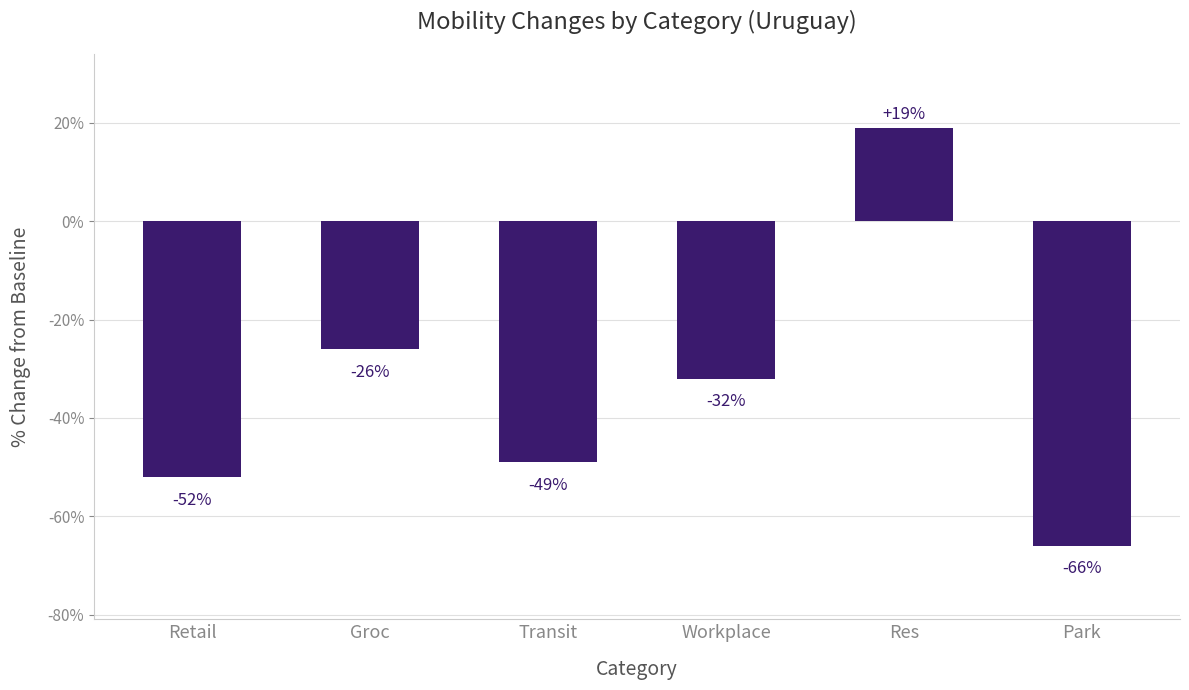

Which has a higher value, Workplace or Res?

Res